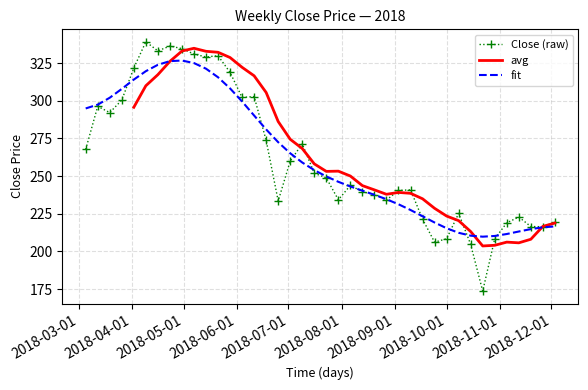

What is the minimum value for Close (raw)?

173.7